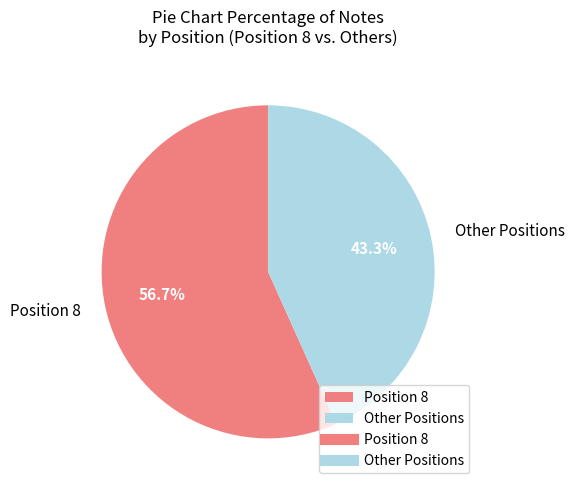

What is the largest slice in the pie chart?

Position 8